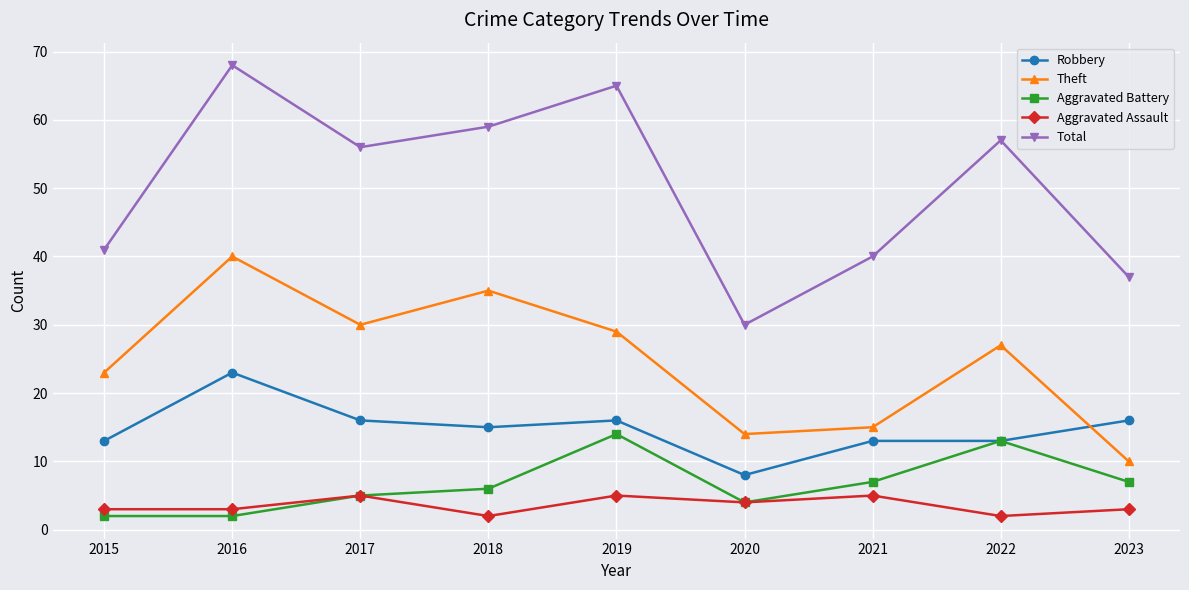

What is the sum of all Robbery values?

133